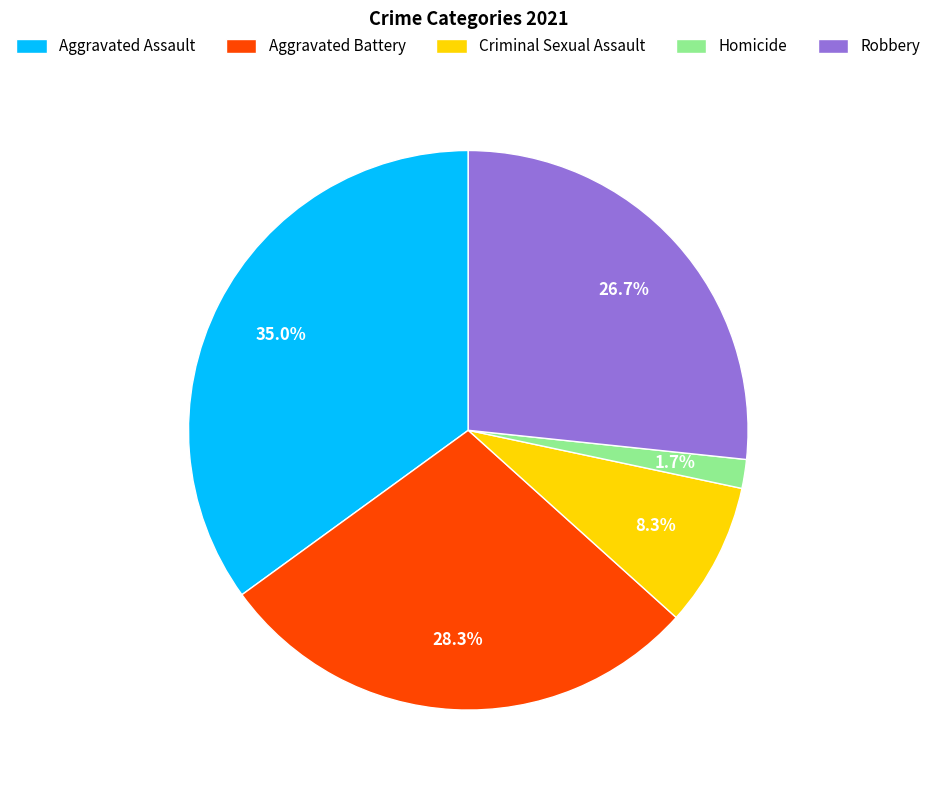

Rank the categories by value from highest to lowest.

Aggravated Assault, Aggravated Battery, Robbery, Criminal Sexual Assault, Homicide